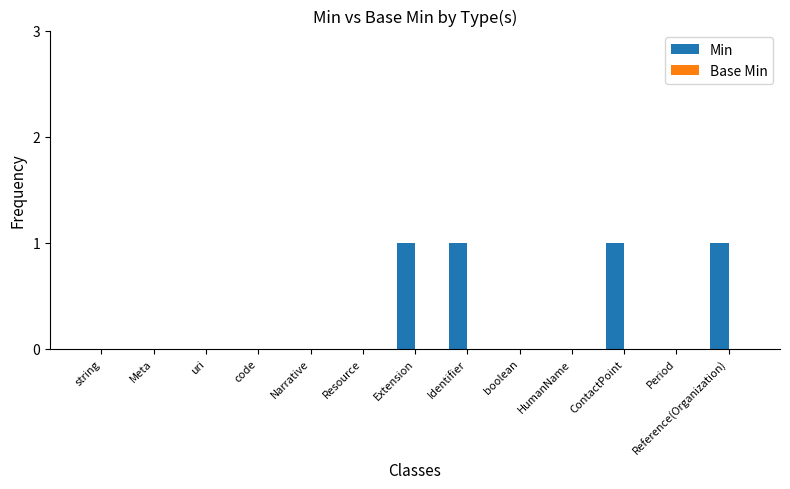

The value at code is 1. True or false?

False